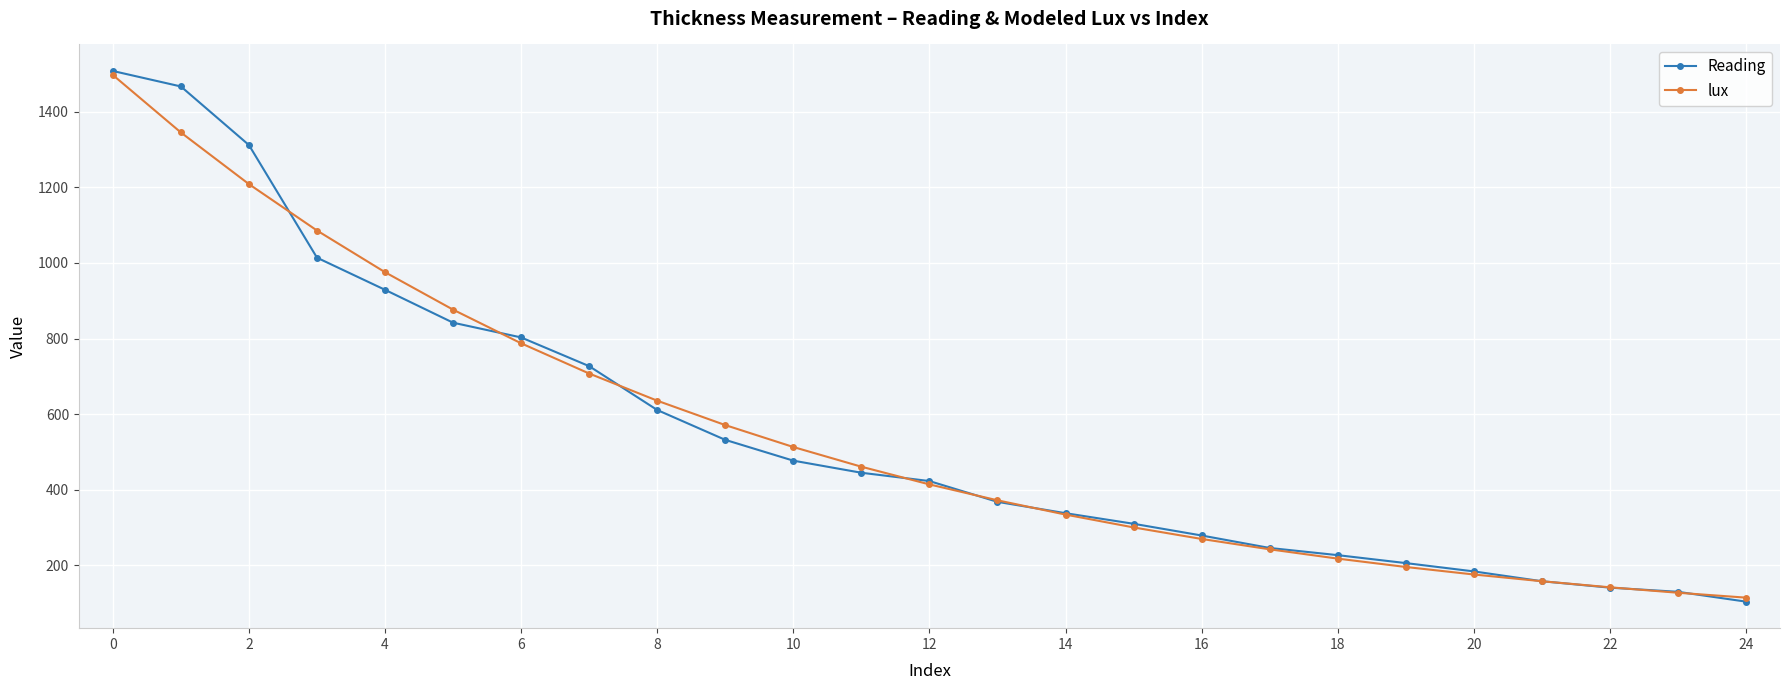

Which series has the largest range (max minus min)?

Reading